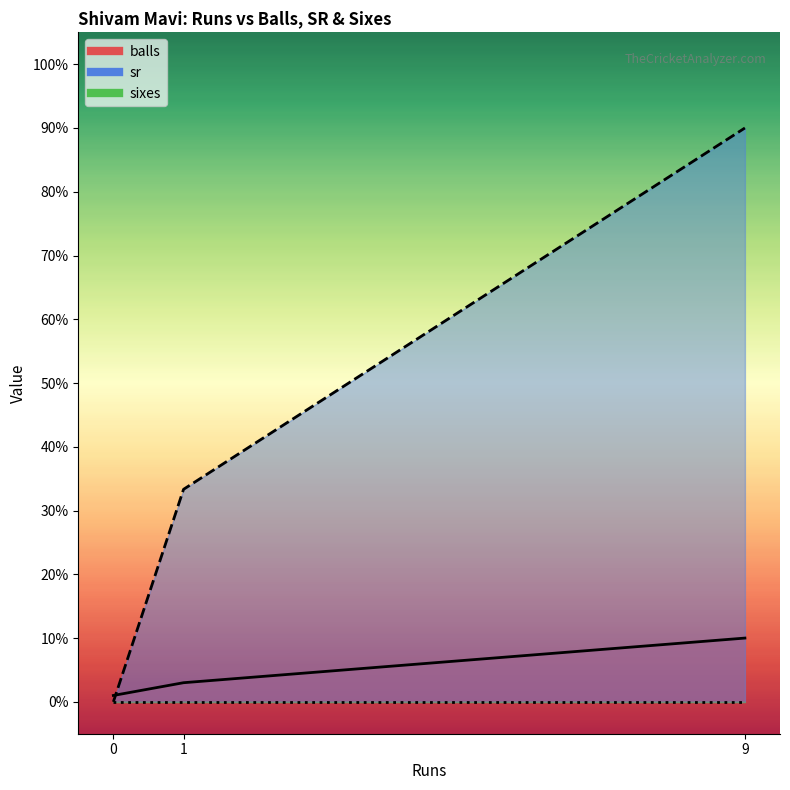

What is the sum of the sr values at 9 and 1?

123.3